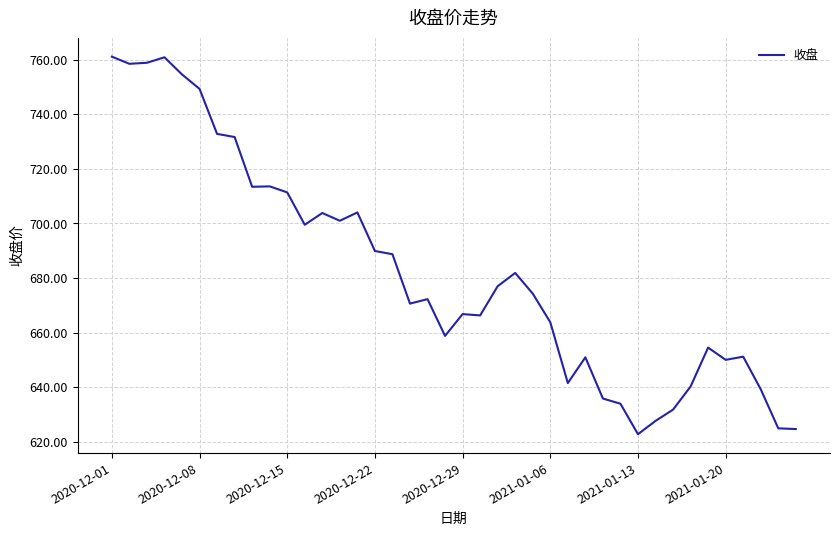

True or false: the data has more than 2 interior local peaks.

True